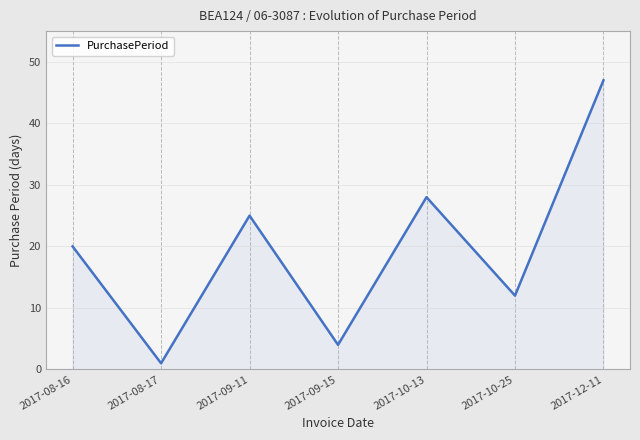

List the labels in order of value, smallest first.

2017-08-17, 2017-09-15, 2017-10-25, 2017-08-16, 2017-09-11, 2017-10-13, 2017-12-11